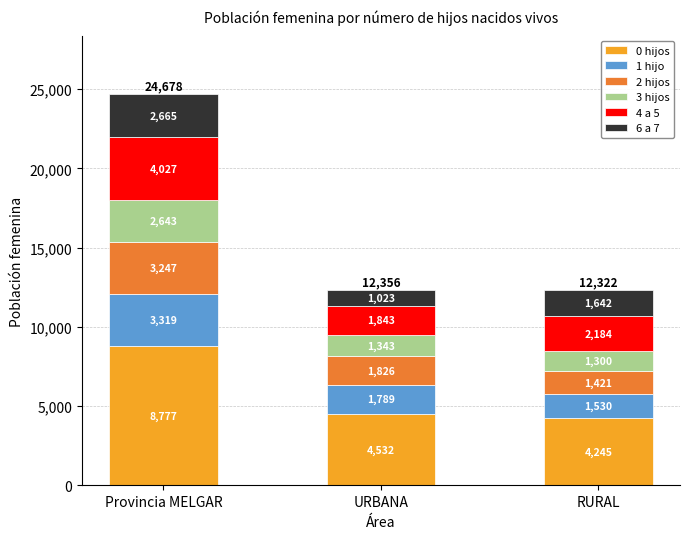

At which label does 0 hijos reach its peak?

Provincia MELGAR